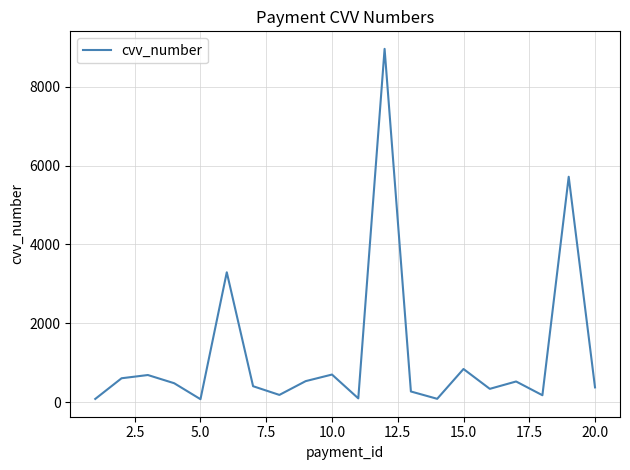

What is the maximum value shown in the chart?

8968